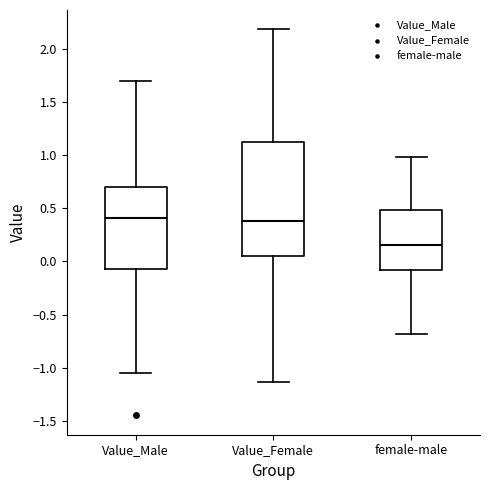

Reading left to right, transcribe this box plot: for each box, give where its median line is, the range the box spans, and where its two whiskers end, as read against the y-axis. The values are not printed on the chart, so give them approximately, as read against the axis.

Value_Male: median 0.40, box -0.05 to 0.70, whiskers -1.05 to 1.70
Value_Female: median 0.40, box 0.05 to 1.10, whiskers -1.15 to 2.20
female-male: median 0.15, box -0.10 to 0.50, whiskers -0.70 to 1.00